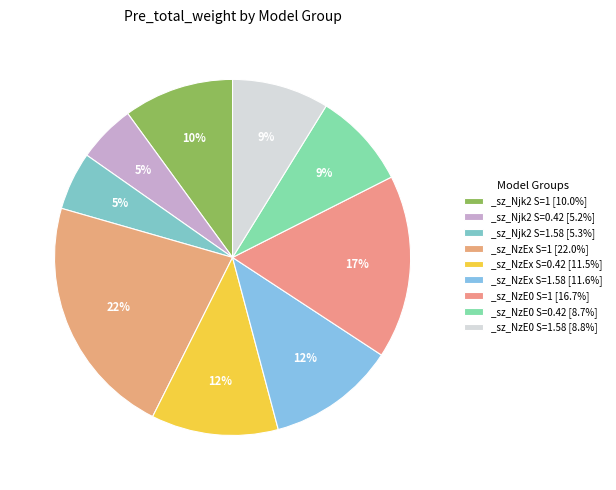

Is there a majority slice in this chart?

No